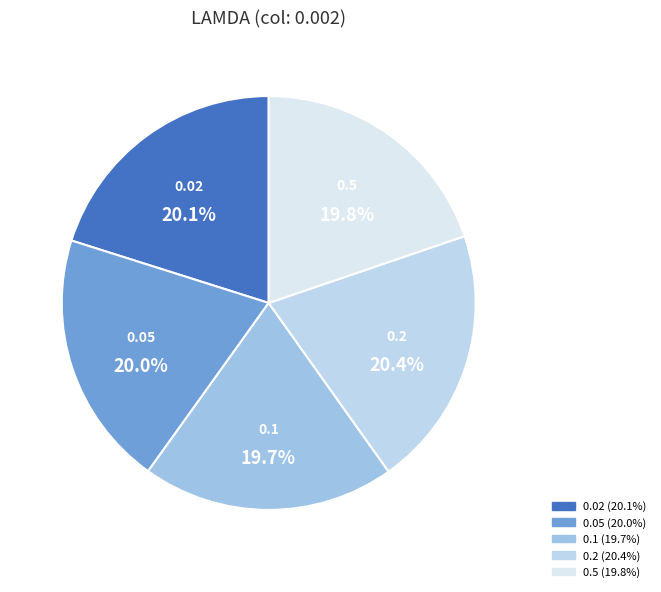

Is it true that 0.05 is 28% of the pie?

False